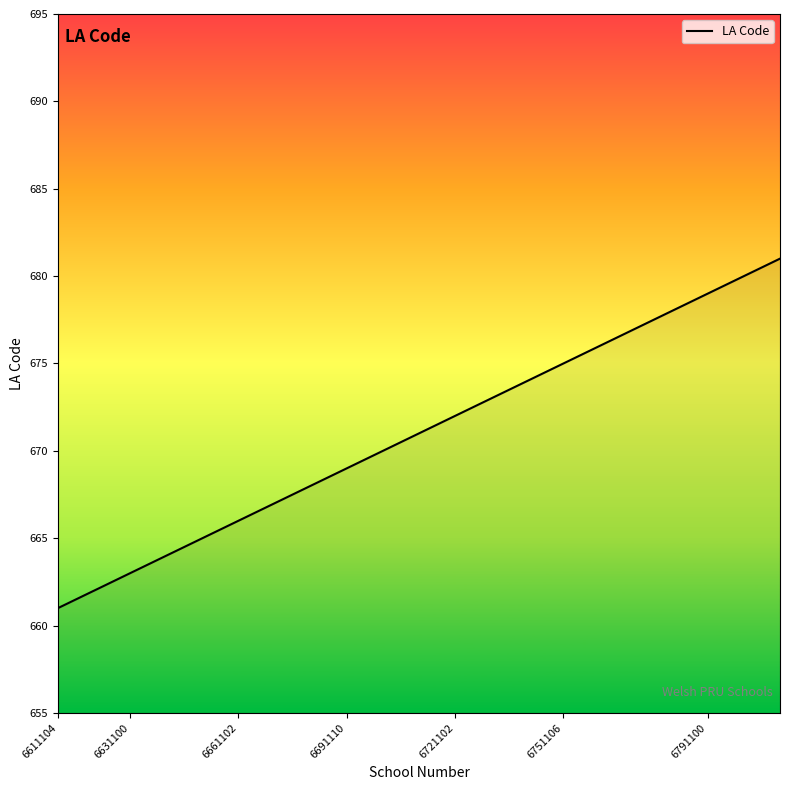

What is the smallest value displayed?

661